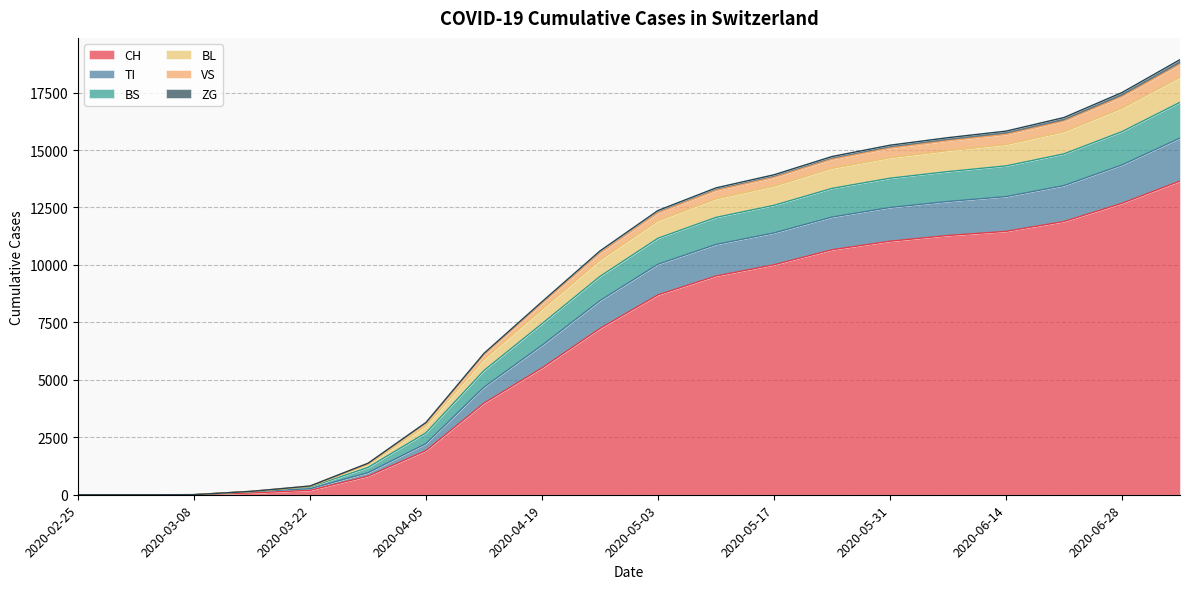

What are all the series names shown in the legend?

CH, TI, BS, BL, VS, ZG